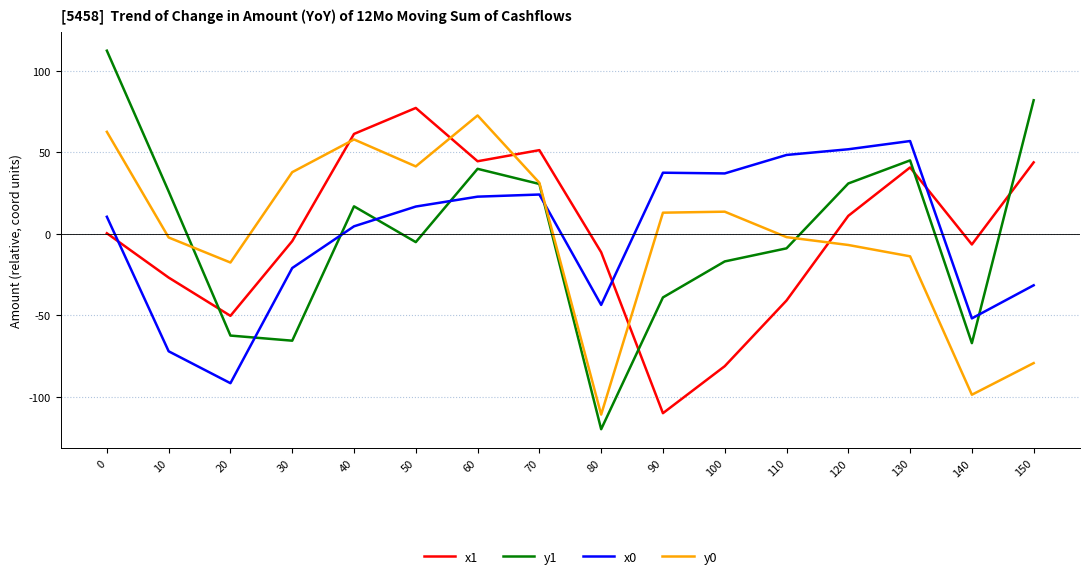

What is the difference between the x0 values at 120 and 30?

72.9